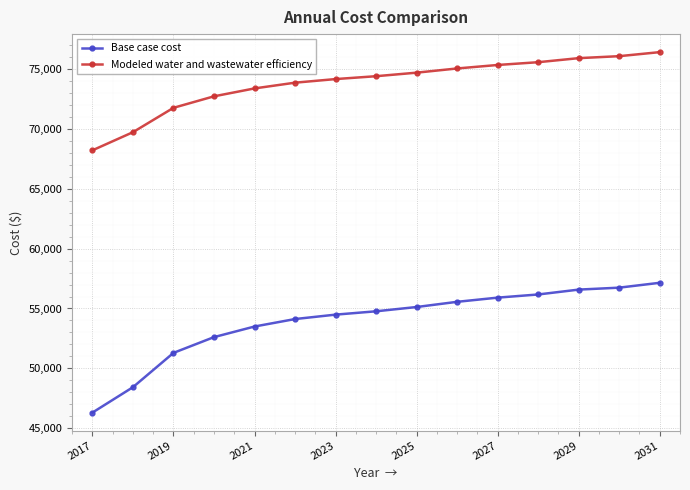

What is the average value of the Base case cost series?

53913.5